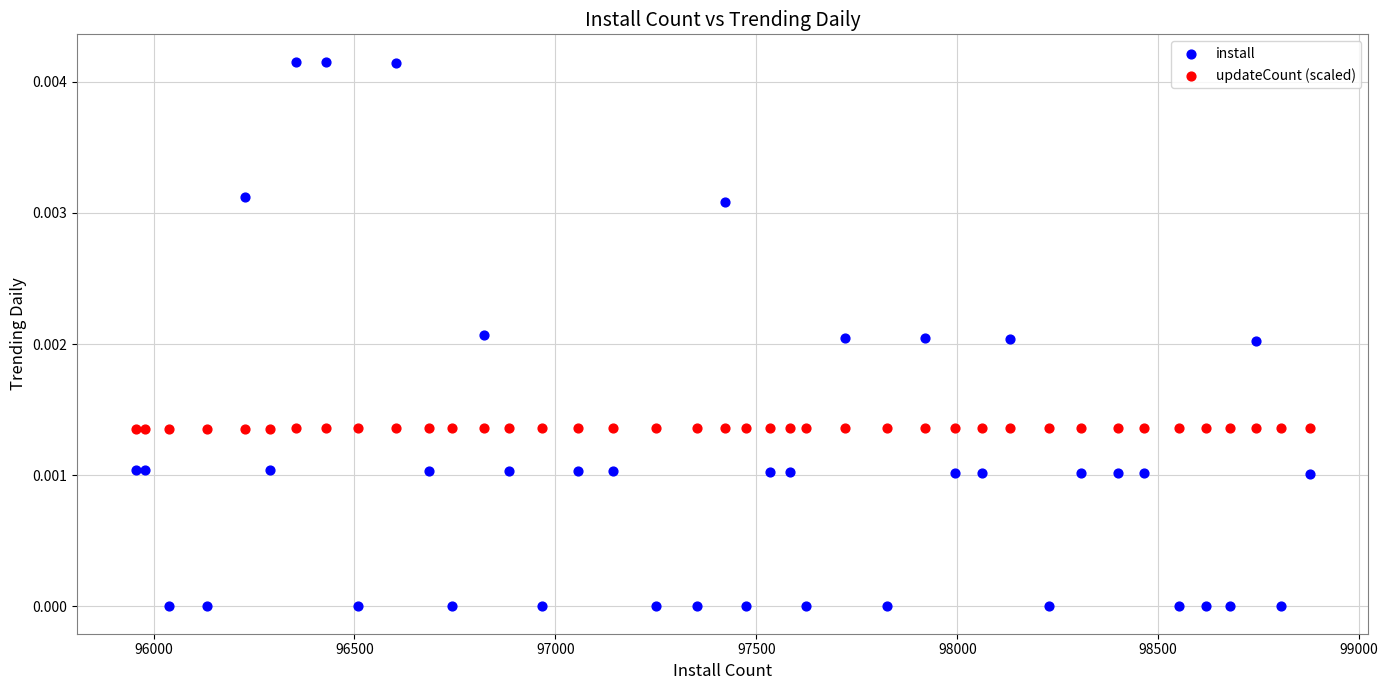

Which series contains the lowest Y value?

install